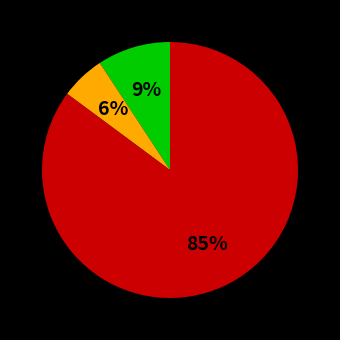

To the nearest percent, what is the average slice percentage?

33%